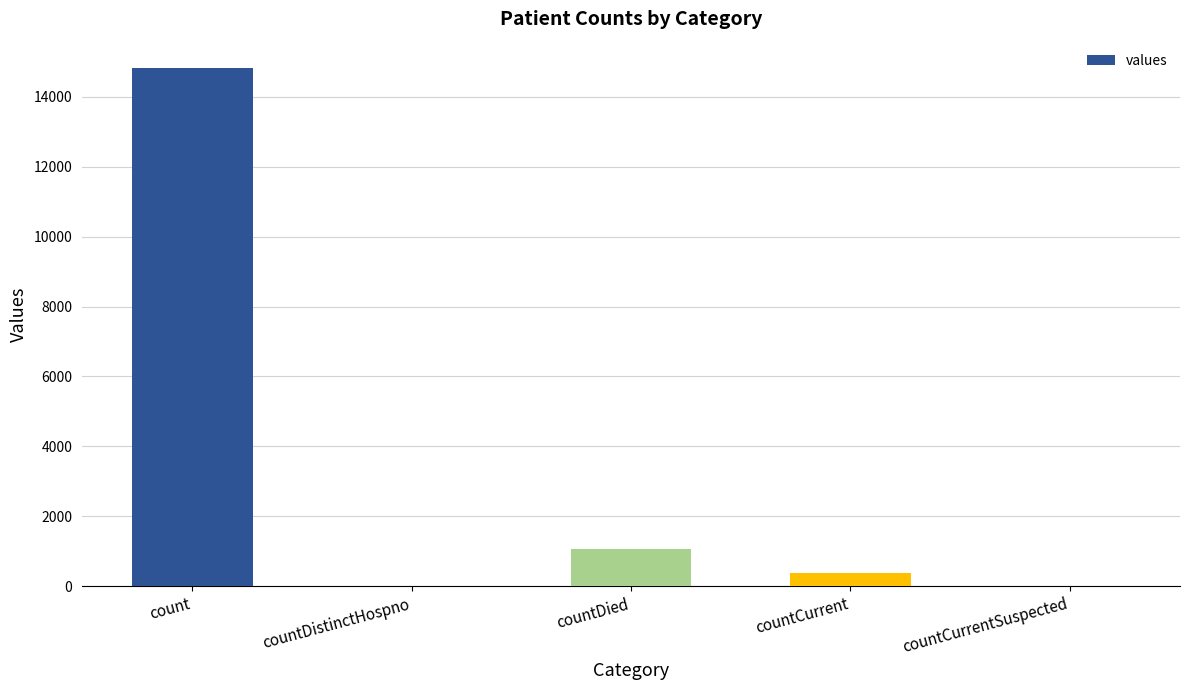

Which category has the highest value across all series?

count